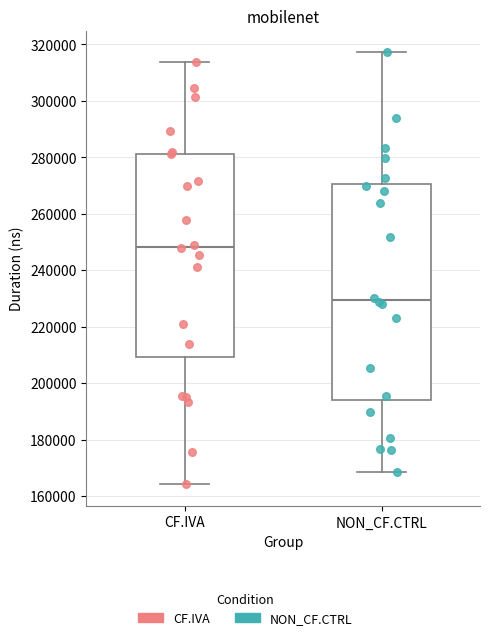

Which box's median line is the lowest?

NON_CF.CTRL